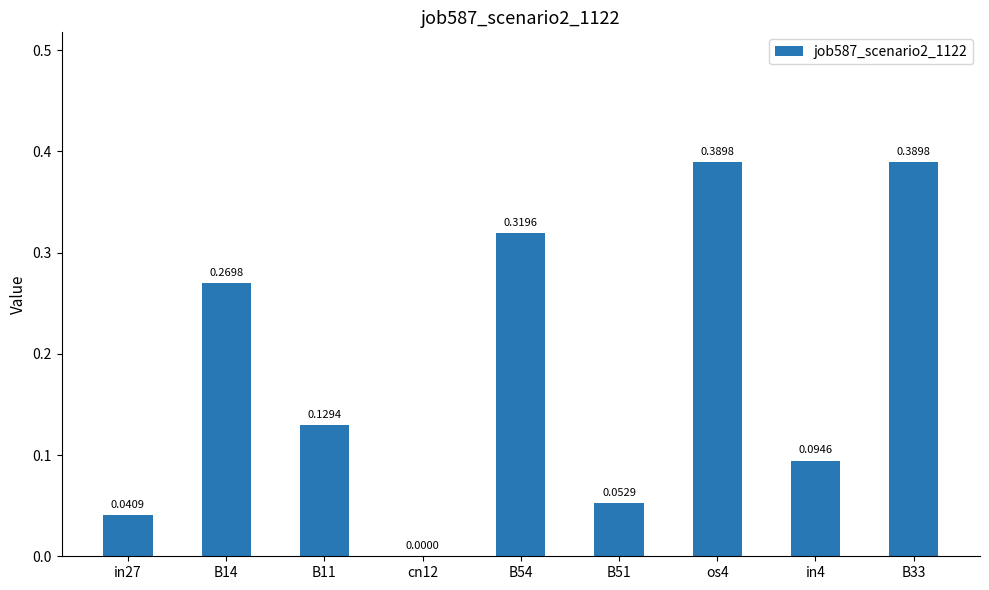

What is the sum of all values?

1.7